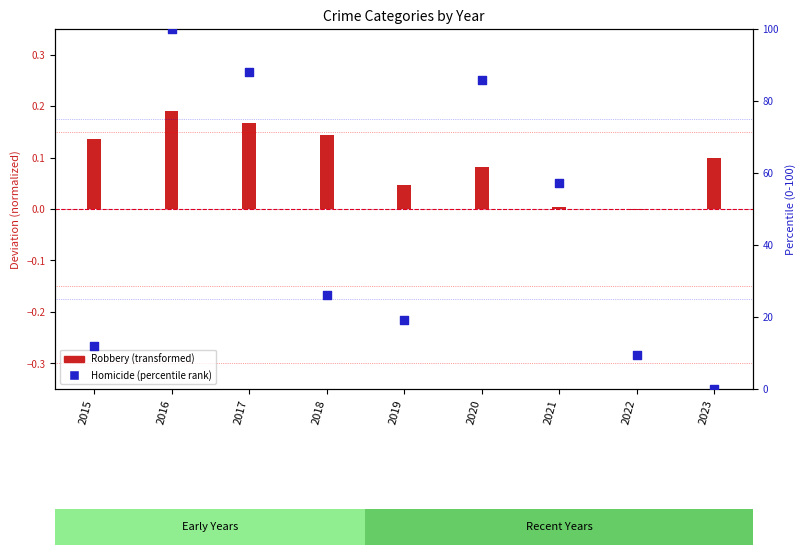

What is the change in value from 2018 to 2020?

+59.5